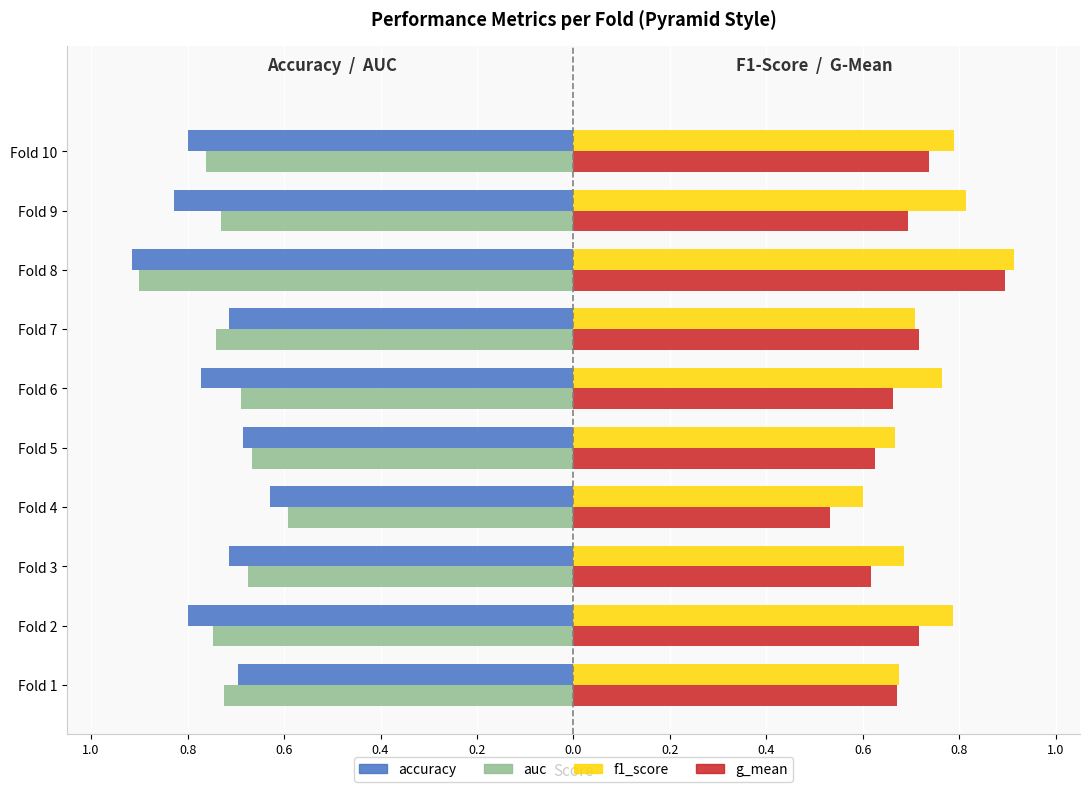

What are all the series names shown in the legend?

accuracy, auc, f1_score, g_mean